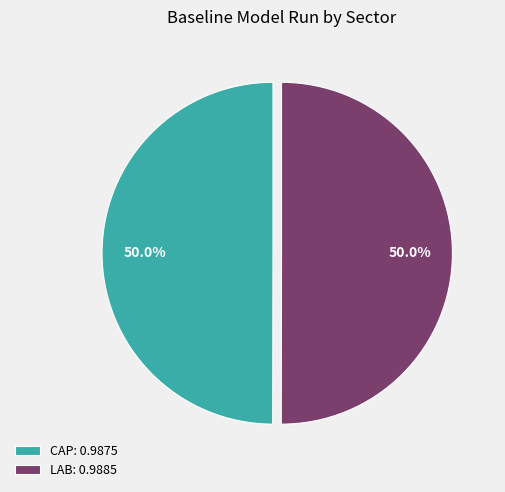

What is the total percentage of CAP and LAB?

100.0%